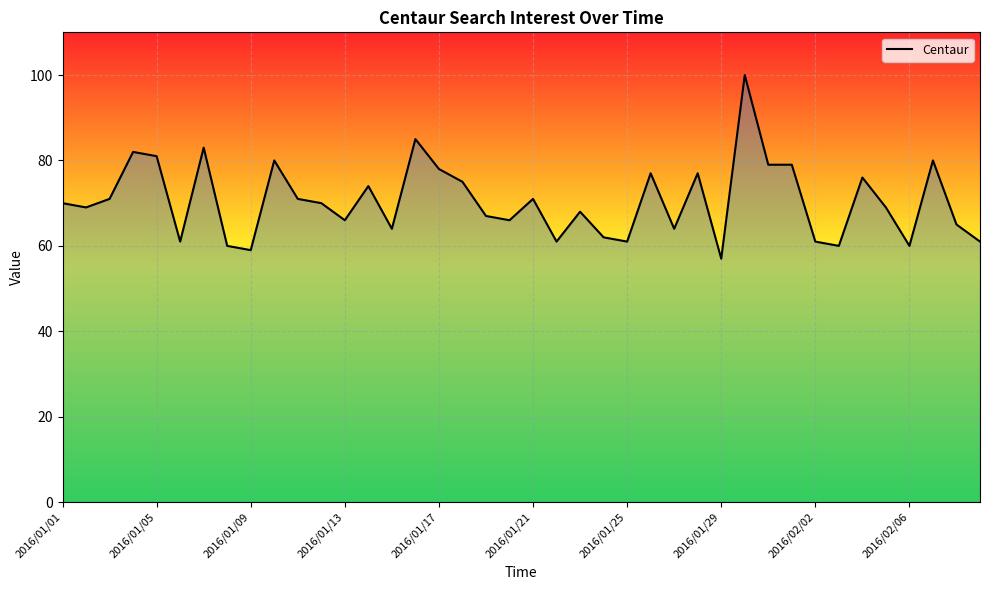

What is the minimum value shown in the chart?

57